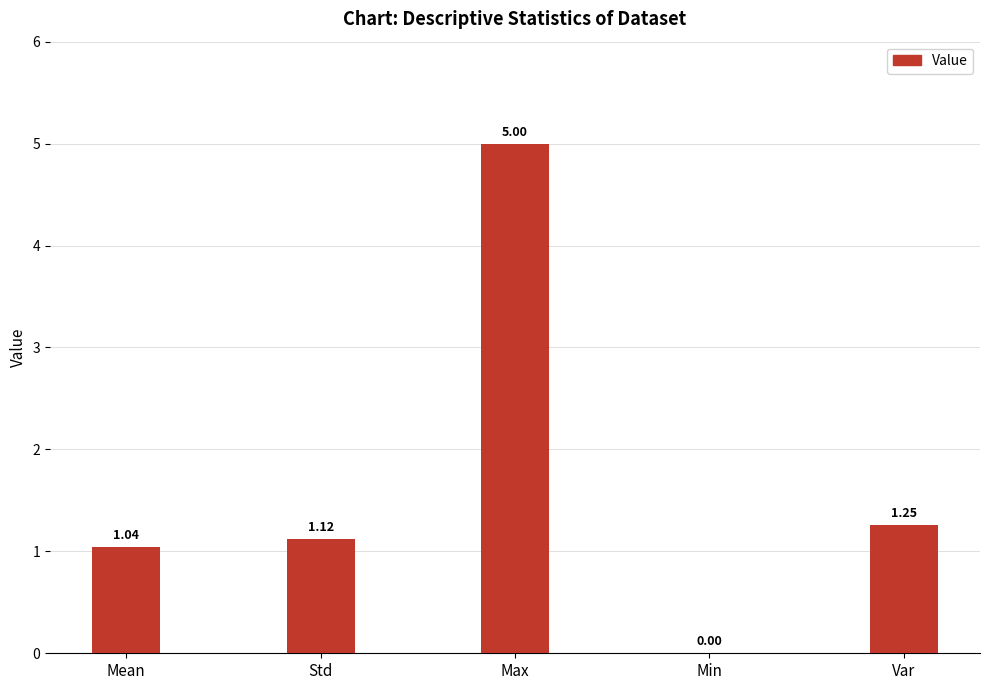

At which label is the value closest to 2?

Var